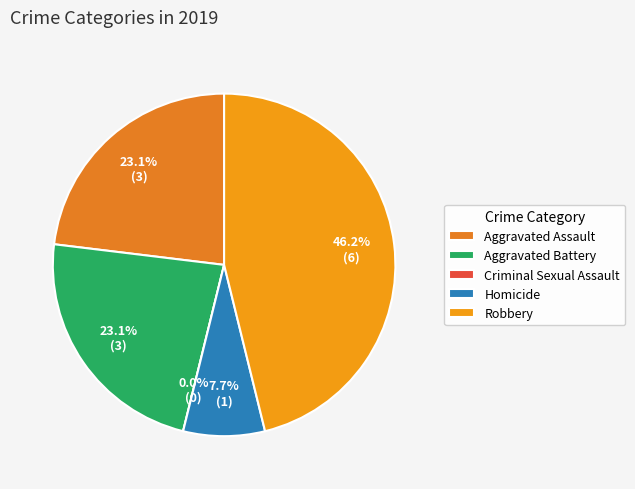

The Aggravated Assault slice represents 16% of the pie. True or false?

False